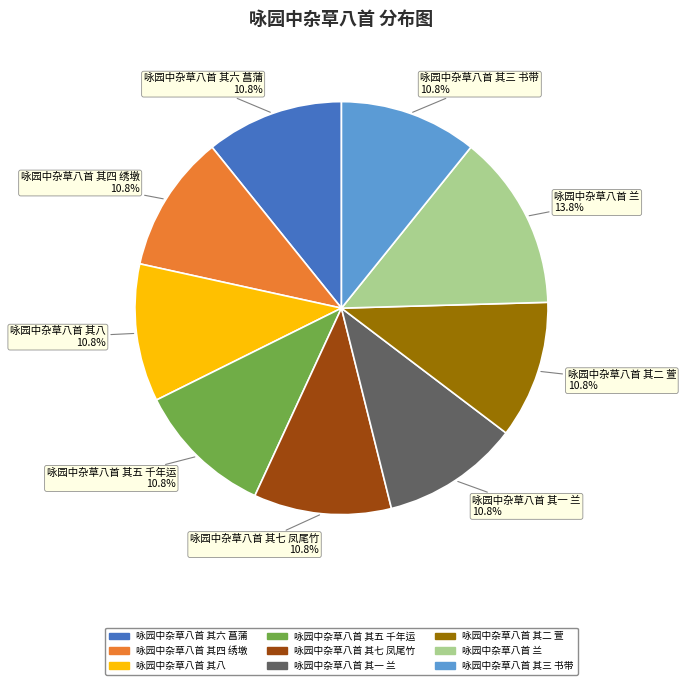

To the nearest percent, what is the combined percentage of 咏园中杂草八首 其四 绣墩 and 咏园中杂草八首 其八?

22%